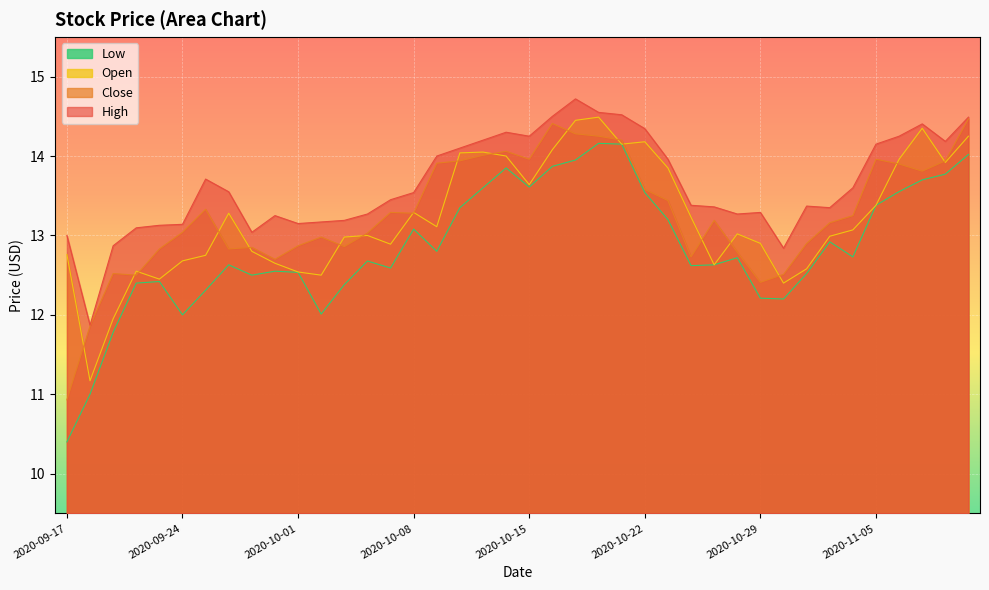

What is the label of the 31st point from the left?

2020-10-29